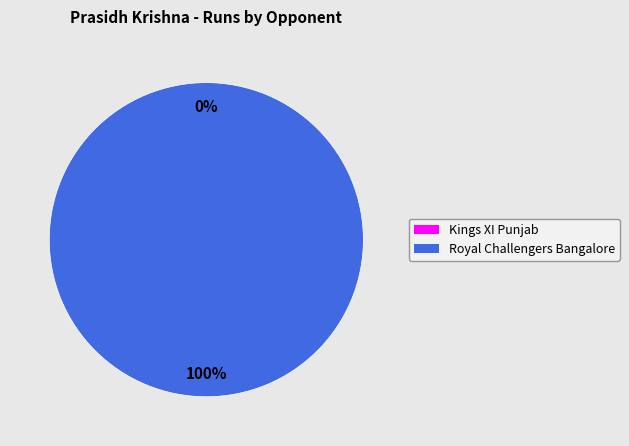

Which has a higher value, Kings XI Punjab or Royal Challengers Bangalore?

Royal Challengers Bangalore